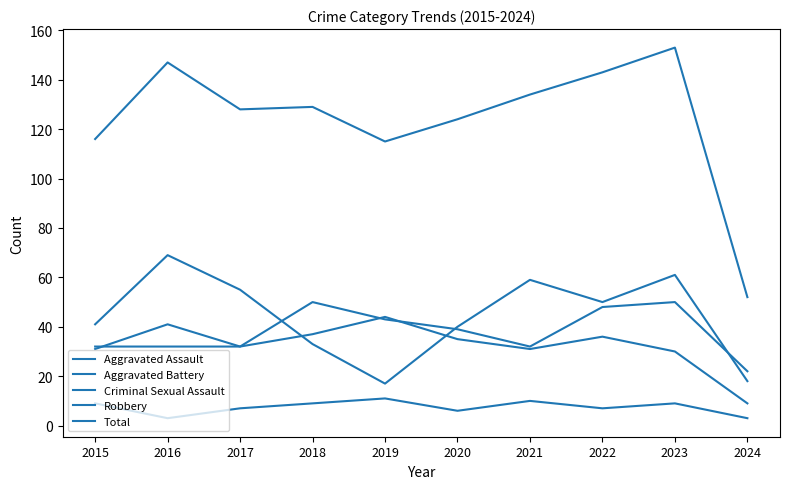

Reading right to left, extract all data points from this chart.

Aggravated Assault: 22	50	48	32	39	43	50	32	32	32
Aggravated Battery: 9	30	36	31	35	44	37	32	41	31
Criminal Sexual Assault: 3	9	7	10	6	11	9	7	3	9
Robbery: 18	61	50	59	40	17	33	55	69	41
Total: 52	153	143	134	124	115	129	128	147	116